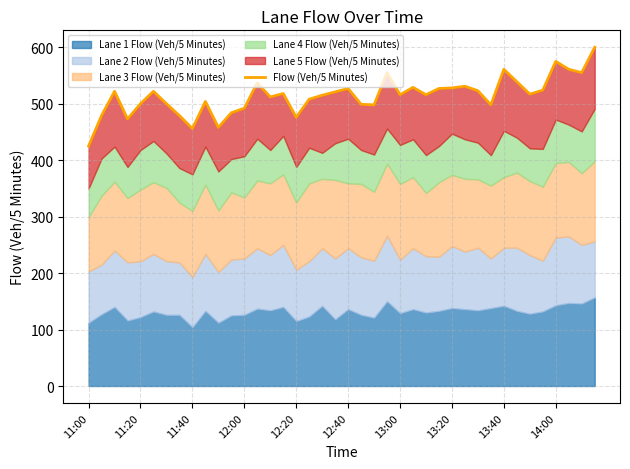

At which label is the value closest to 512?

14